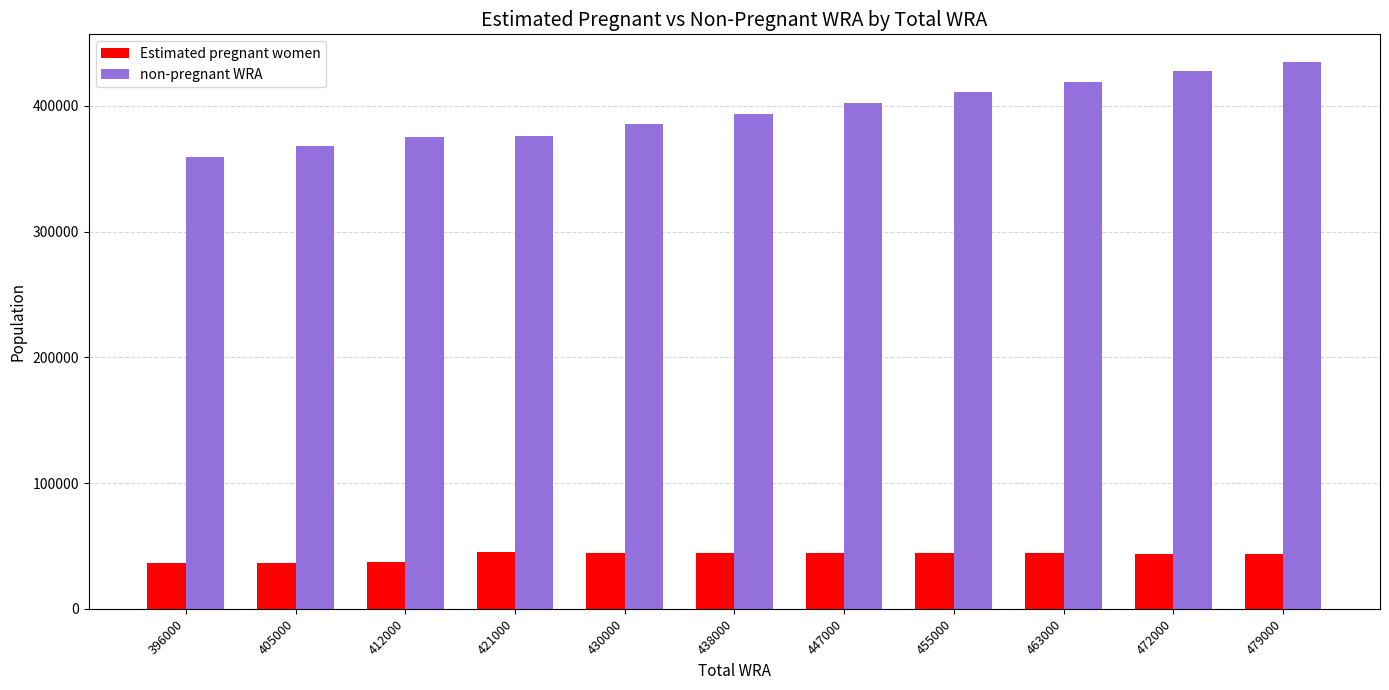

List the series in order of their overall mean, highest first.

non-pregnant WRA, Estimated pregnant women